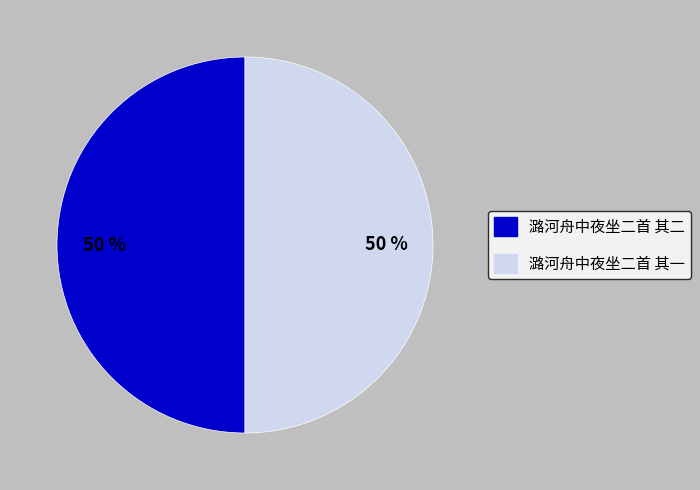

Combined, do 潞河舟中夜坐二首 其二 and 潞河舟中夜坐二首 其一 account for over 50%?

Yes